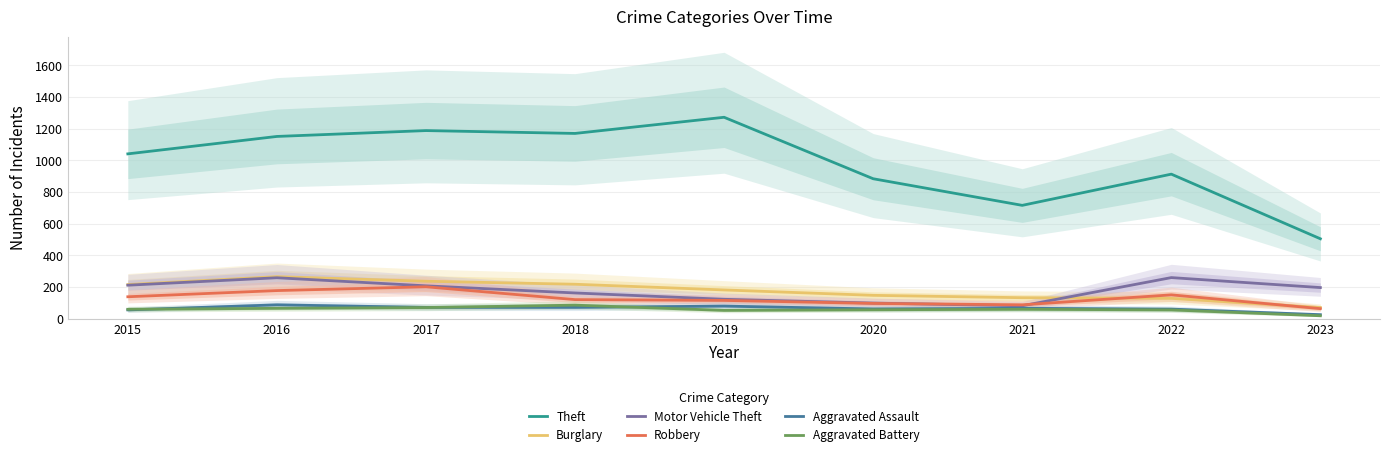

The Motor Vehicle Theft series shows 79 at 2019. True or false?

False